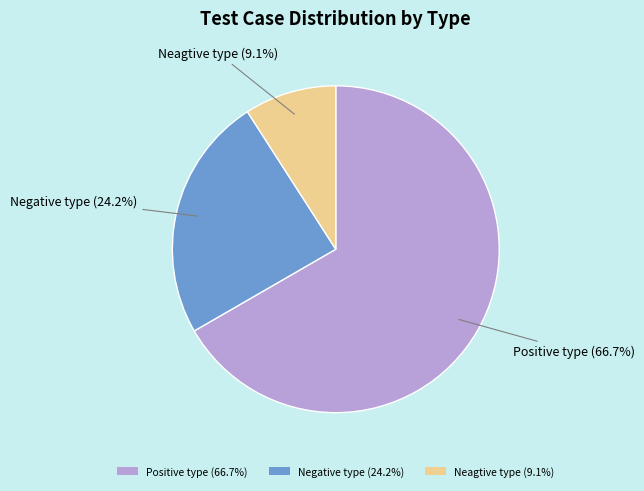

How many segments does this pie chart have?

3